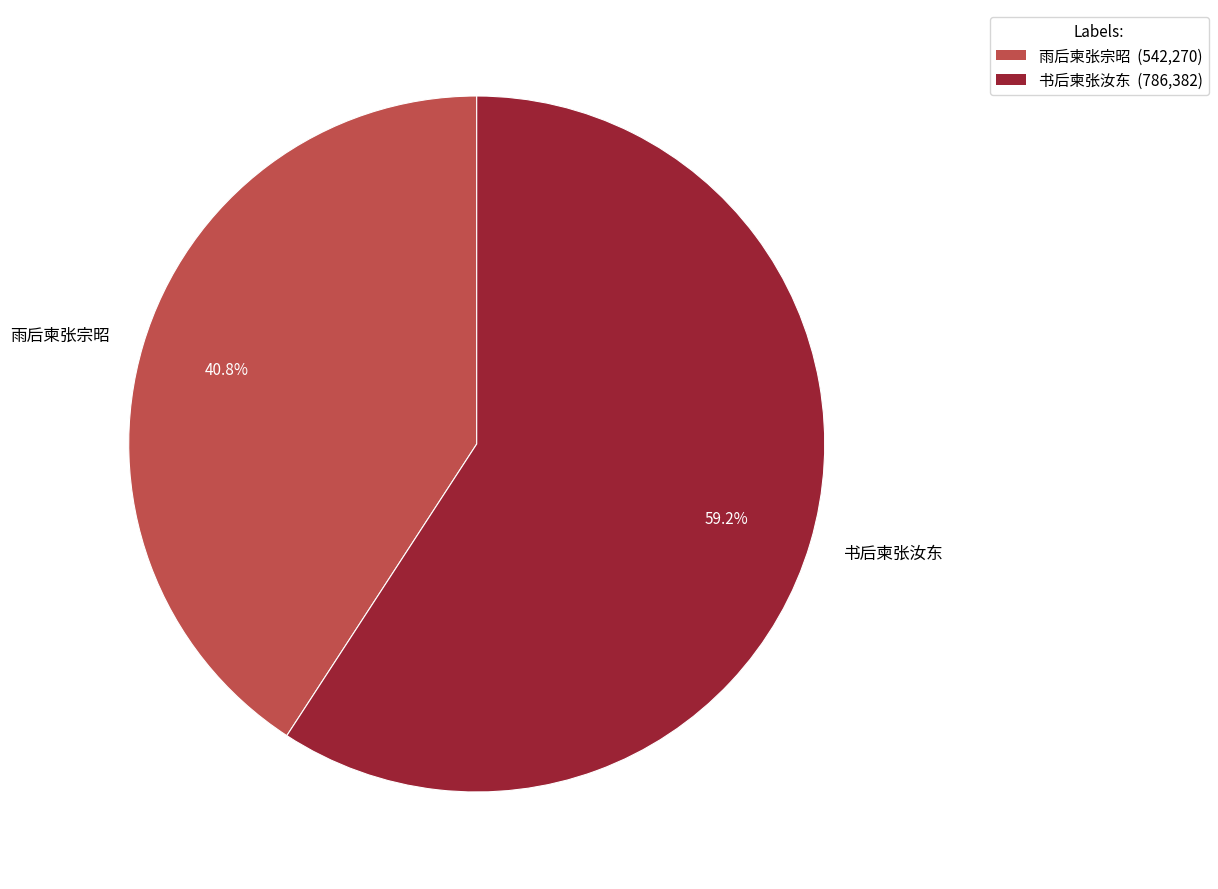

Is 雨后柬张宗昭 the majority of the pie?

No